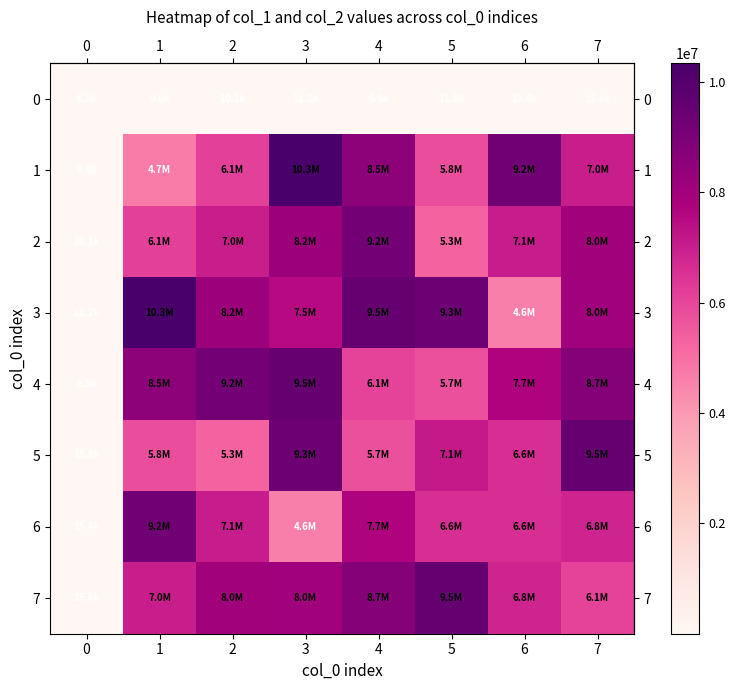

Which has a higher value, 2 or 3?

3